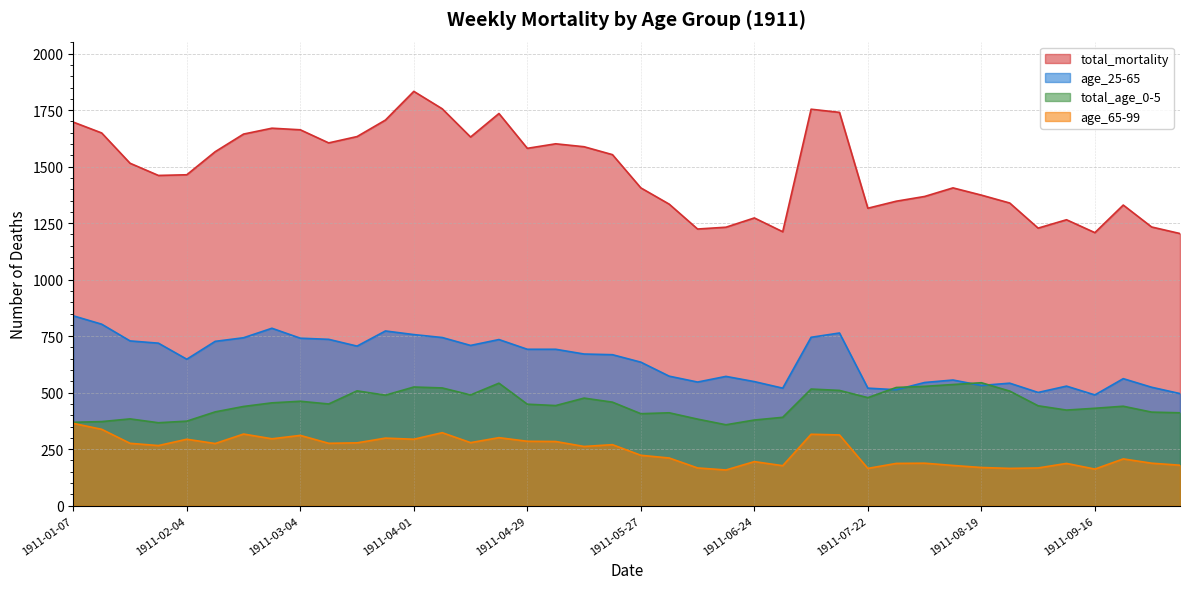

After their last crossing, which series has the higher values: total_age_0-5 or age_25-65?

age_25-65